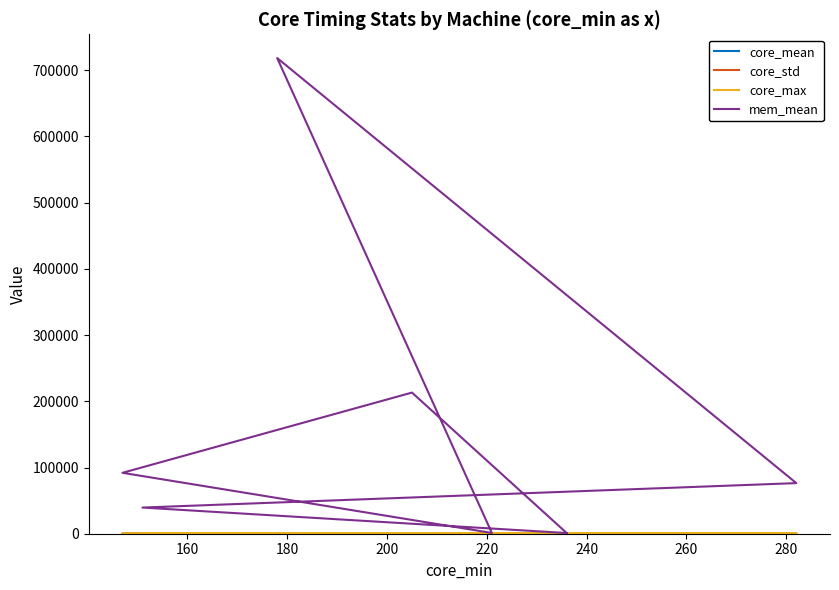

True or false: core_max has a value of 230.0 at 160.

True